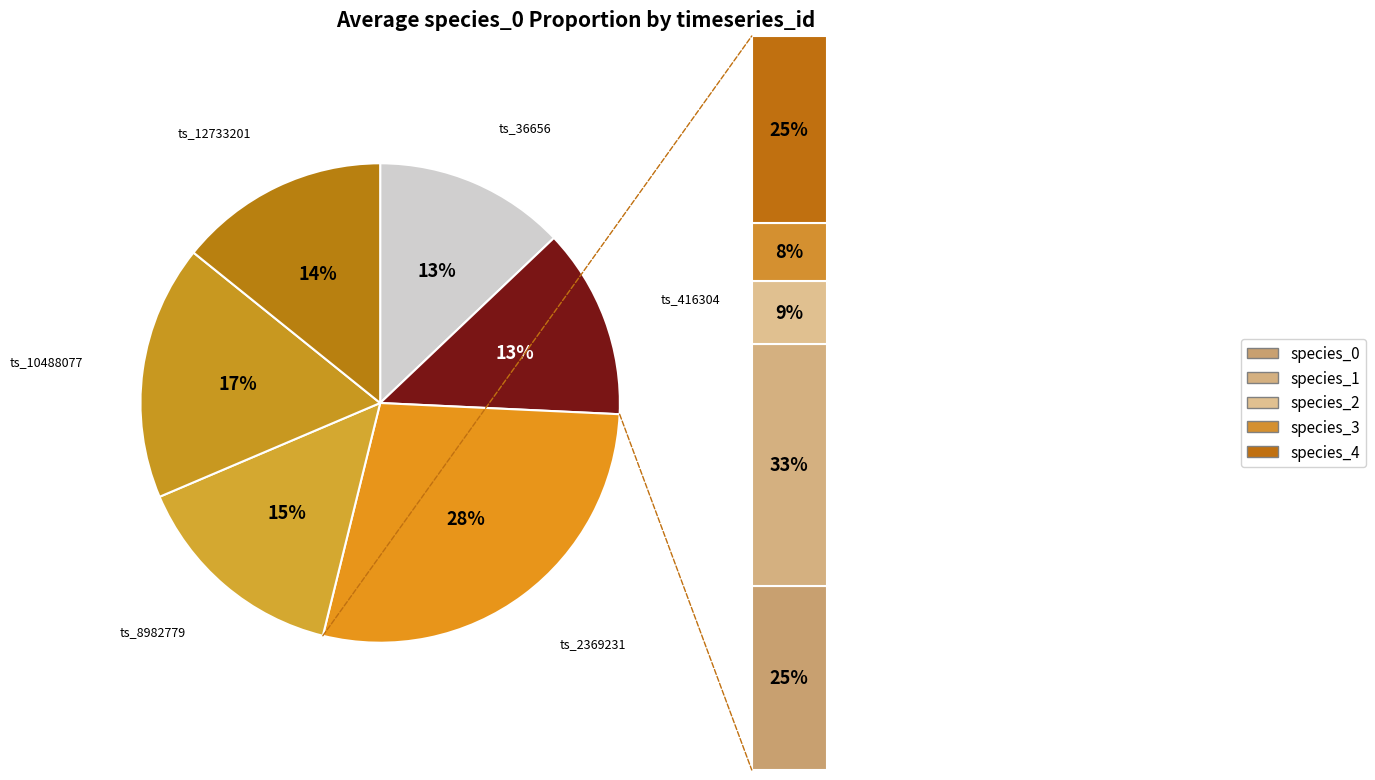

To the nearest percent, what portion does 10488077 represent?

17%